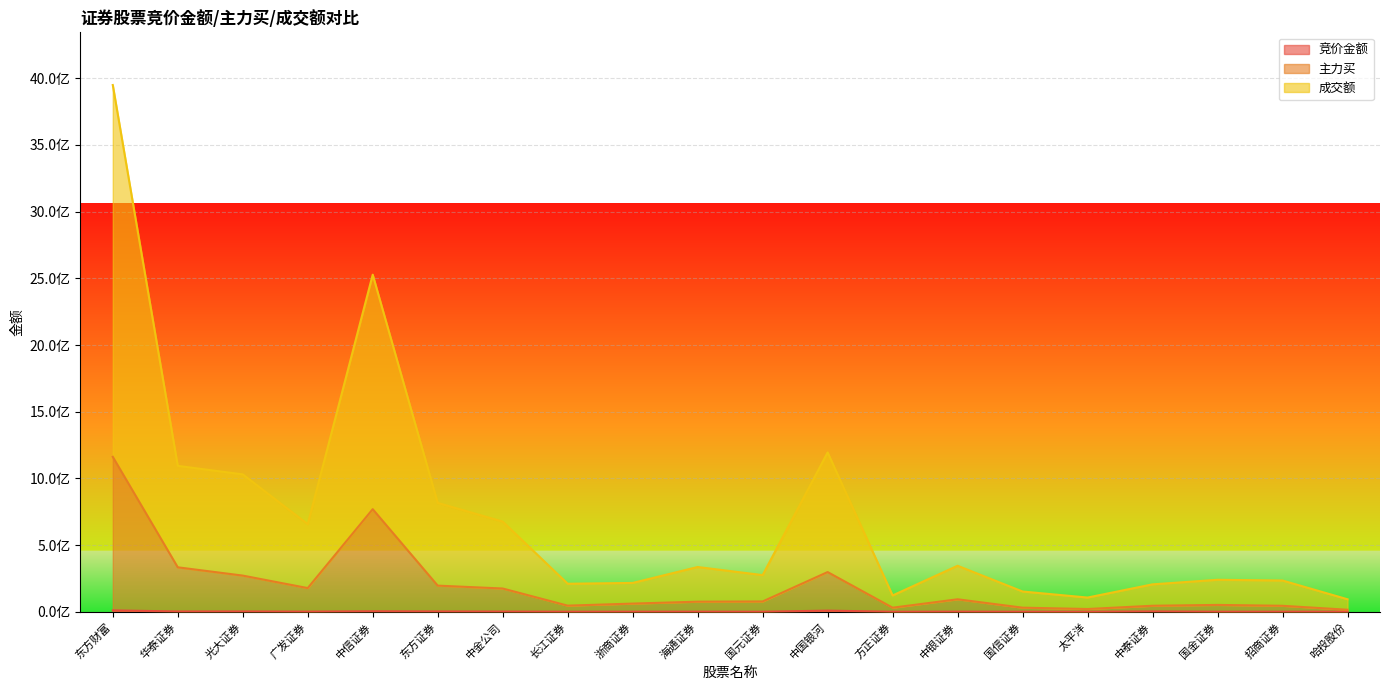

At which label is 成交额 closest to 2021563947?

中信证券